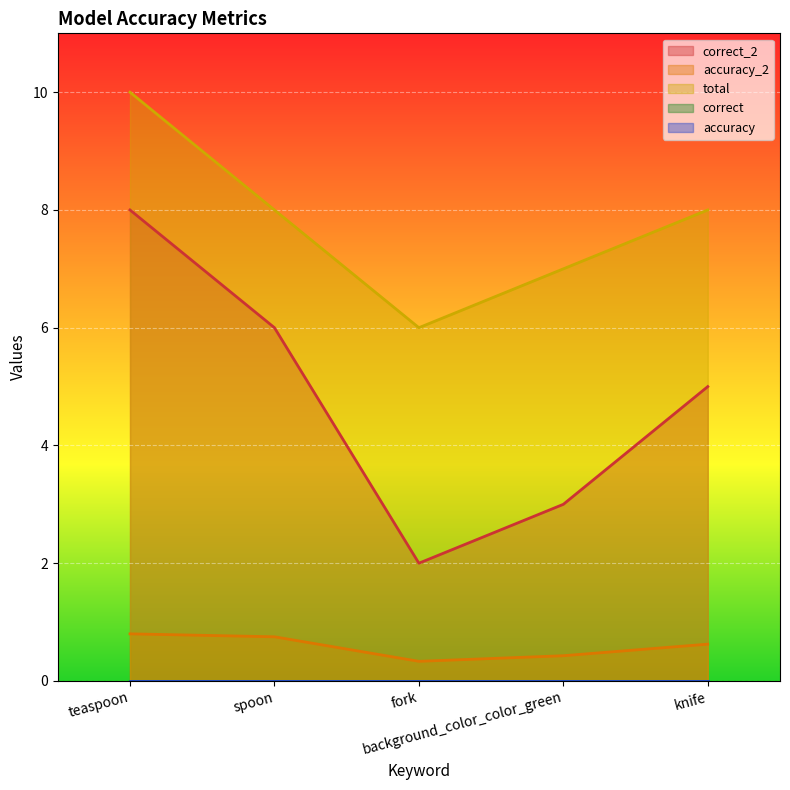

True or false: accuracy_2 and correct_2 cross at least once.

False